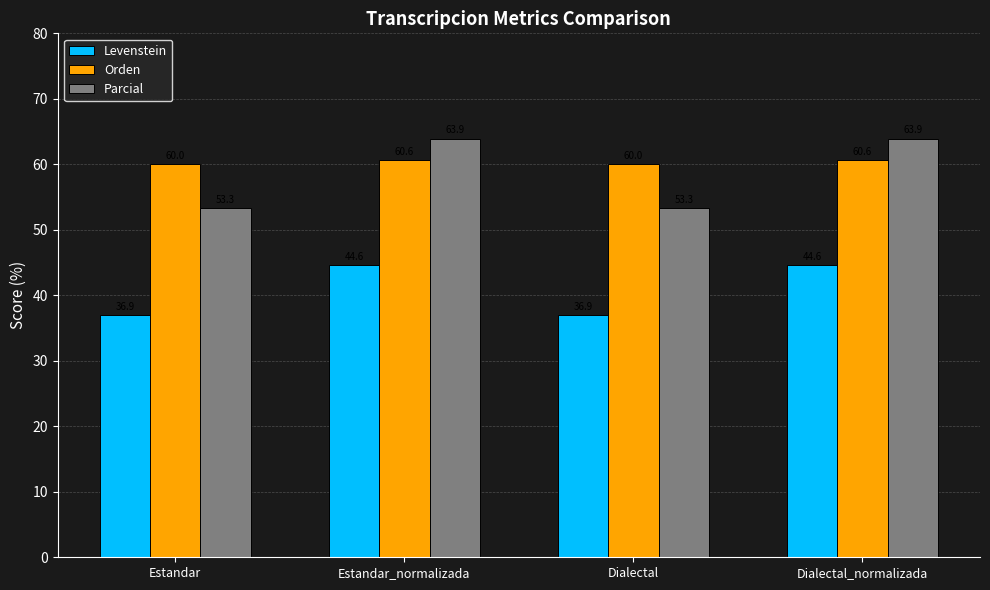

Between Estandar and Dialectal_normalizada, which series saw the biggest shift?

Parcial